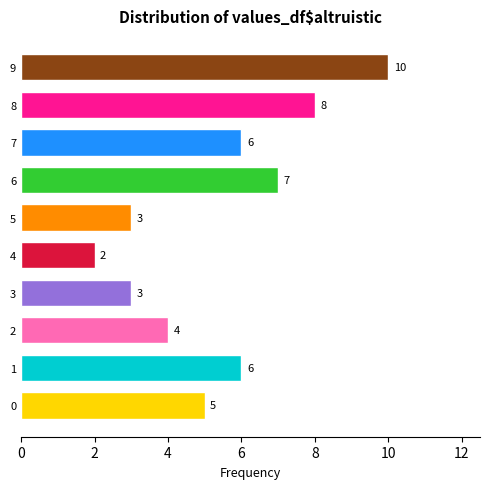

At which category does the chart reach its minimum across all series?

4